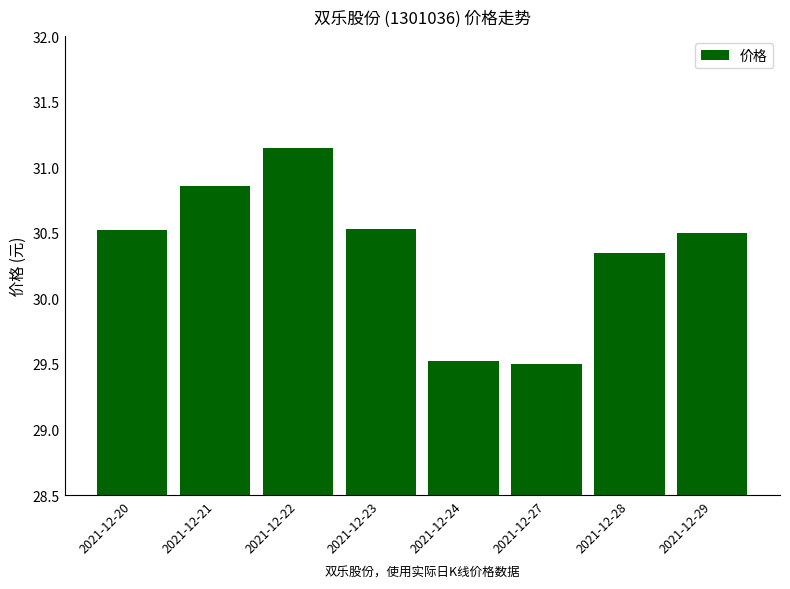

What is the value of the 8th bar from the left?

30.5